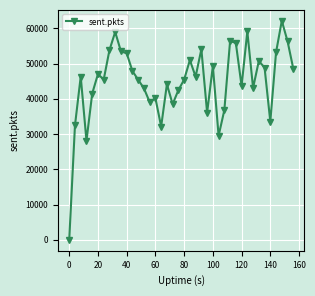

True or false: there are more than 0 points higher than both neighbors.

True